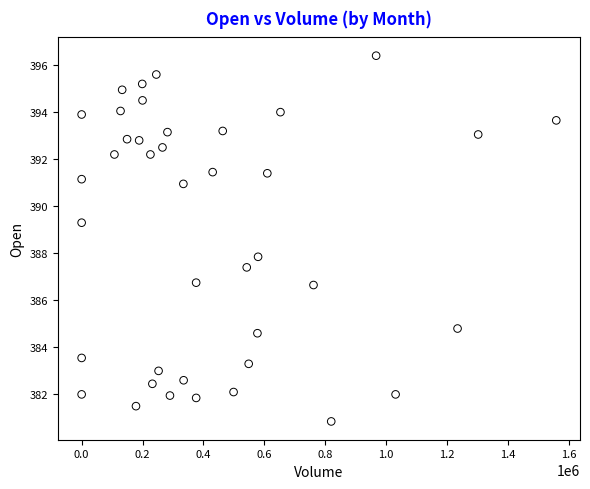

What is the range of X values (max minus min)?

1558706.0